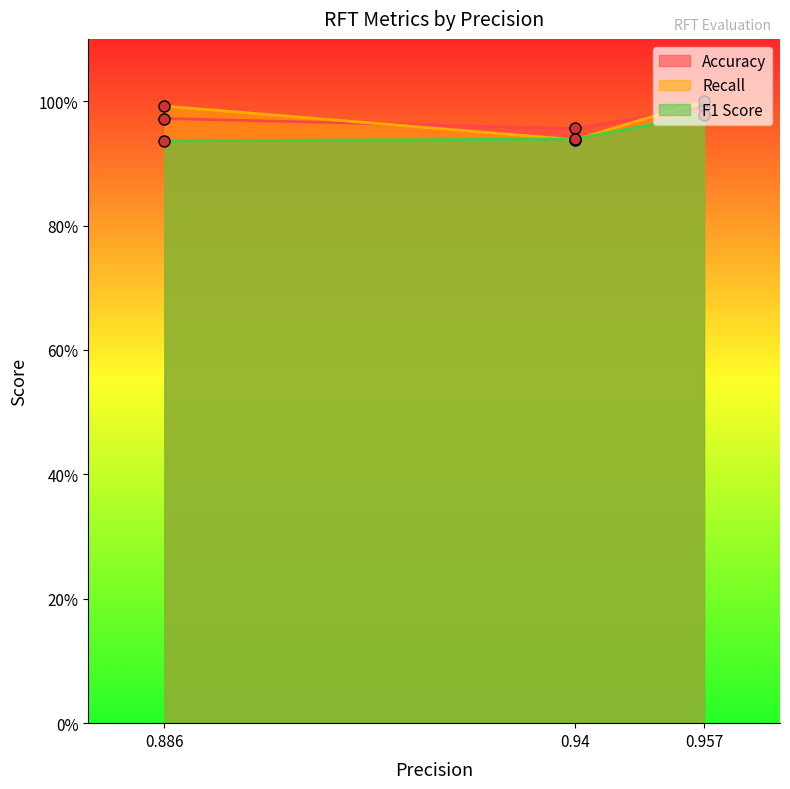

The value of Accuracy at 0.957 is 1.0. True or false?

True